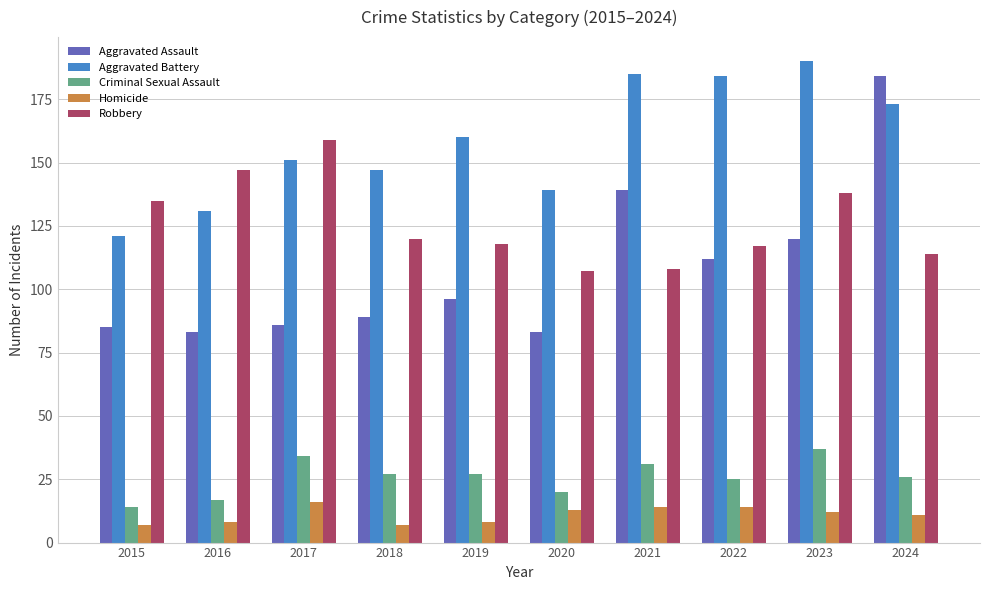

Are the bars grouped side by side (vs. stacked)?

Yes